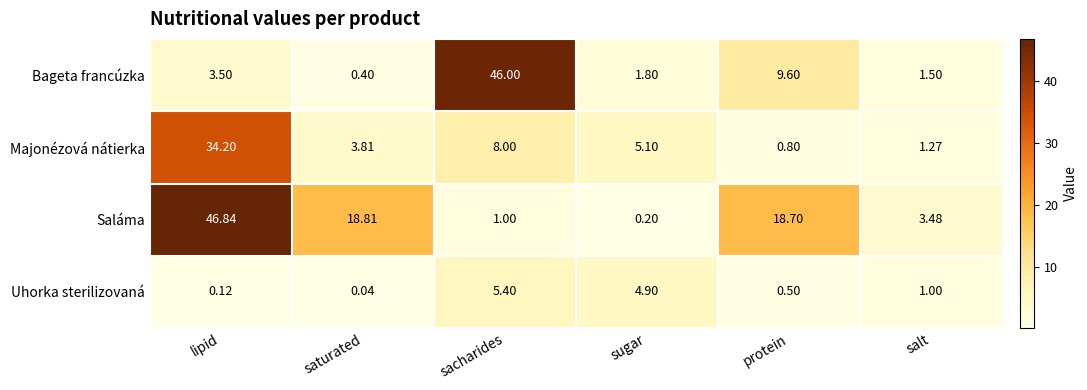

Which series changed the most between protein and salt?

Saláma